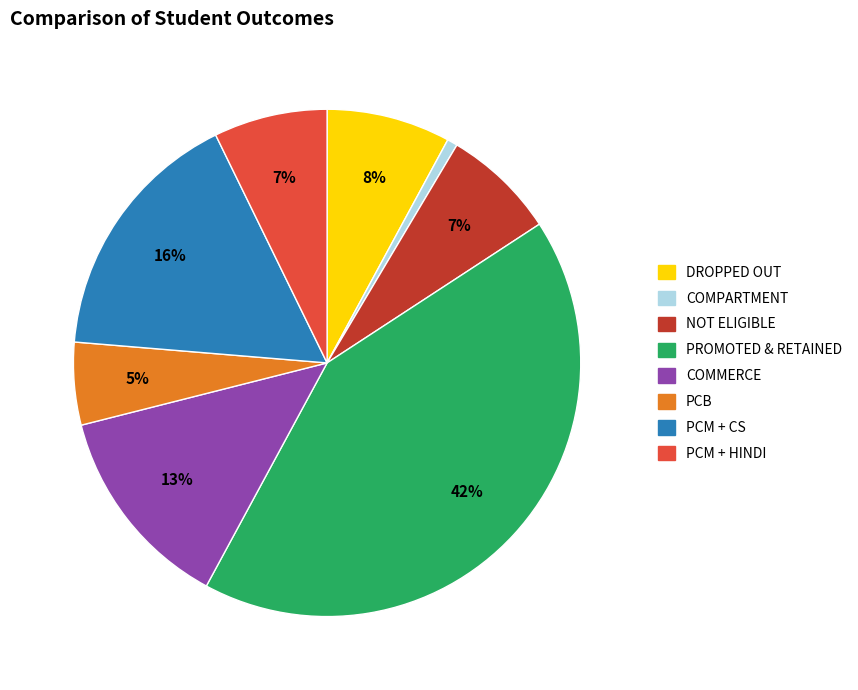

The DROPPED OUT slice represents 1% of the pie. True or false?

False